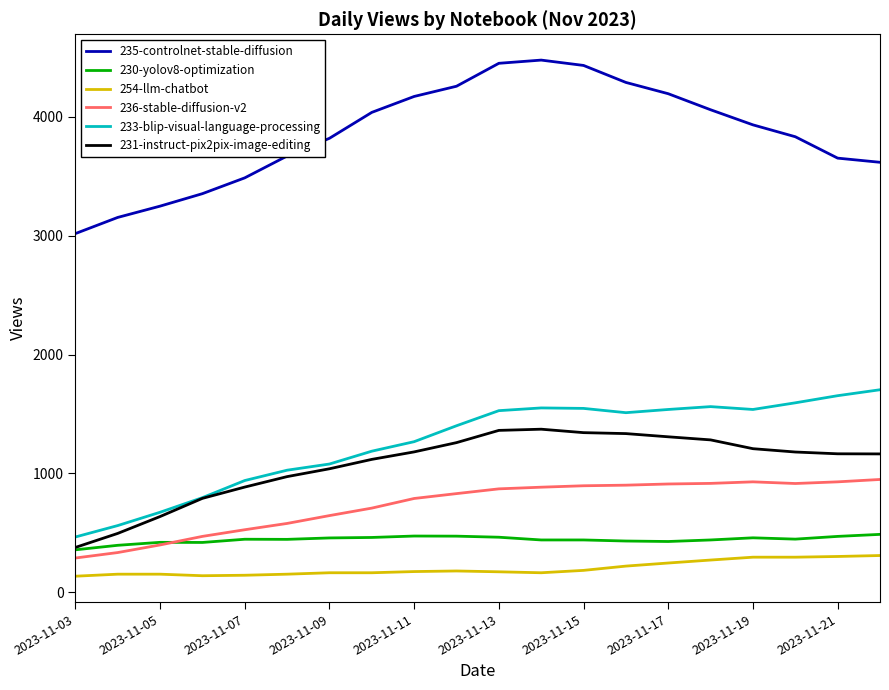

What is the maximum value shown in the chart?

4478